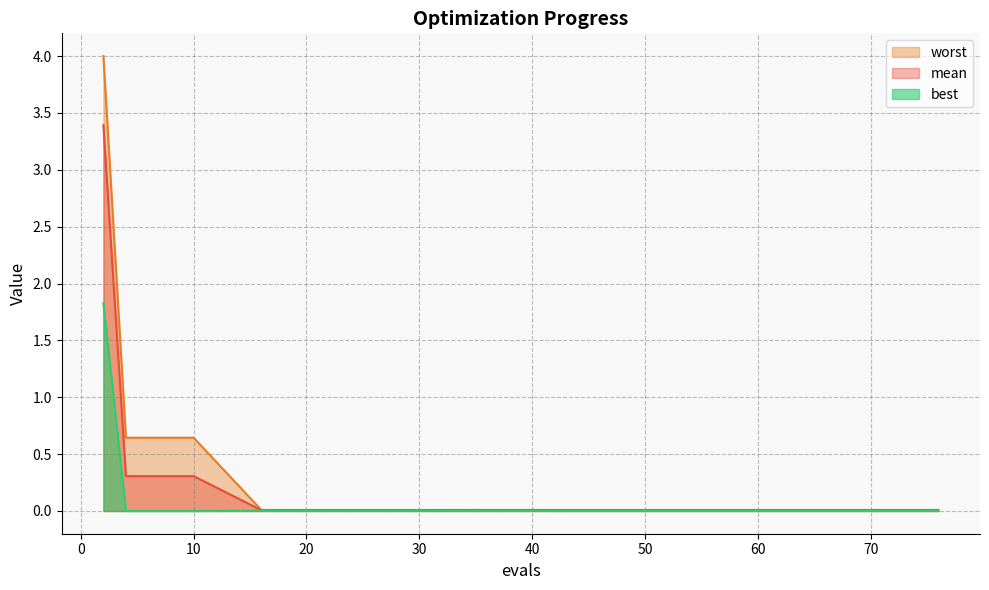

At how many categories does at least one series exceed 3?

1